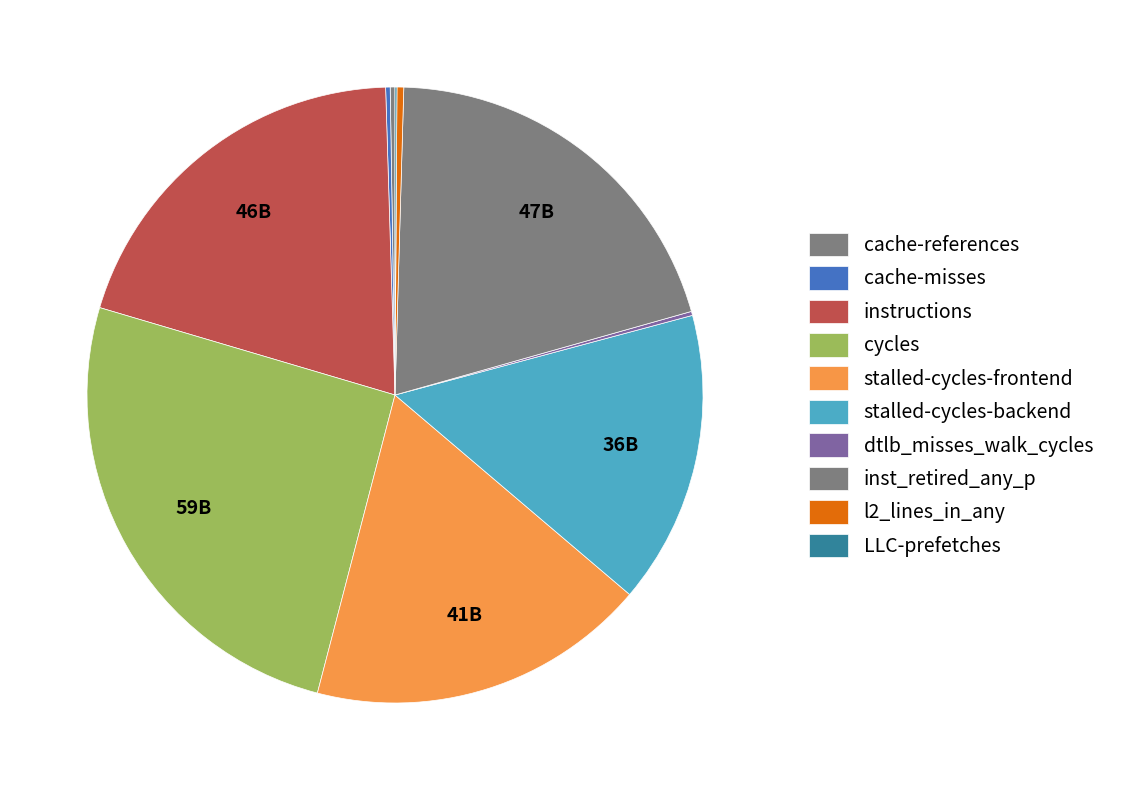

What is the largest slice in the pie chart?

cycles